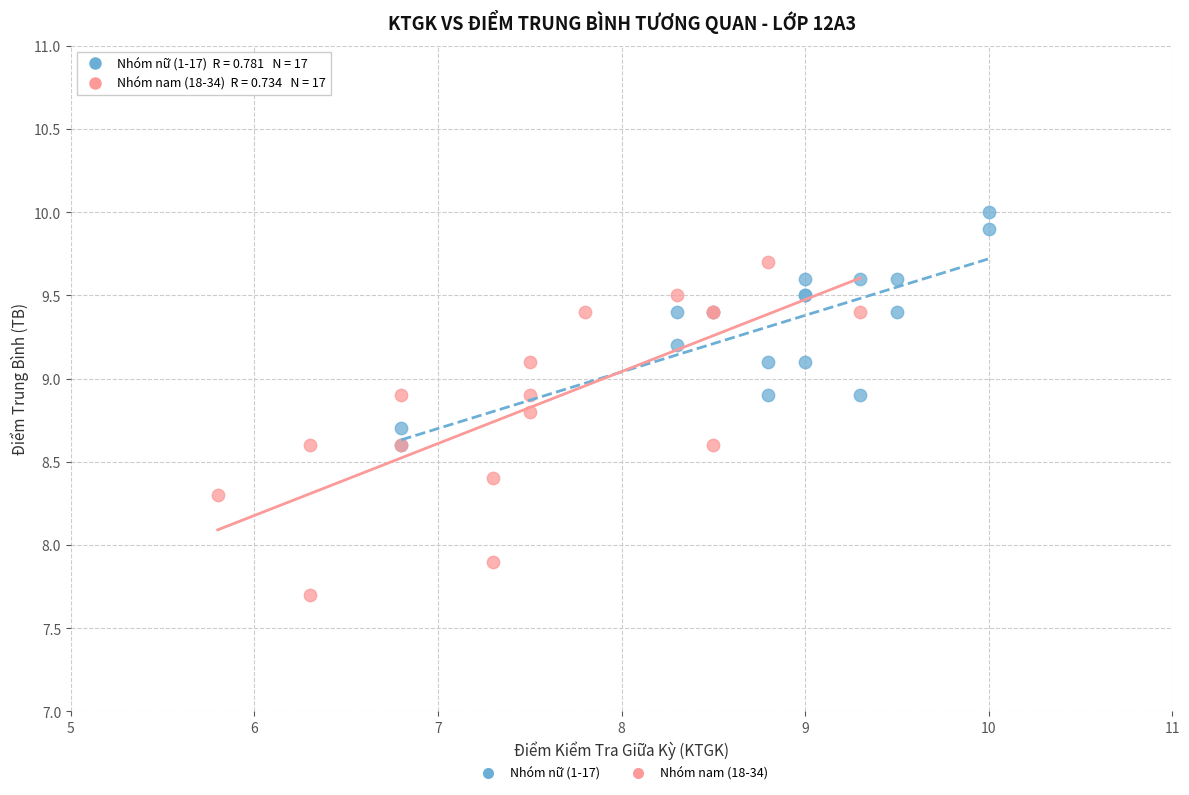

Which series has the widest spread of Y values?

Nhóm nam (18-34)